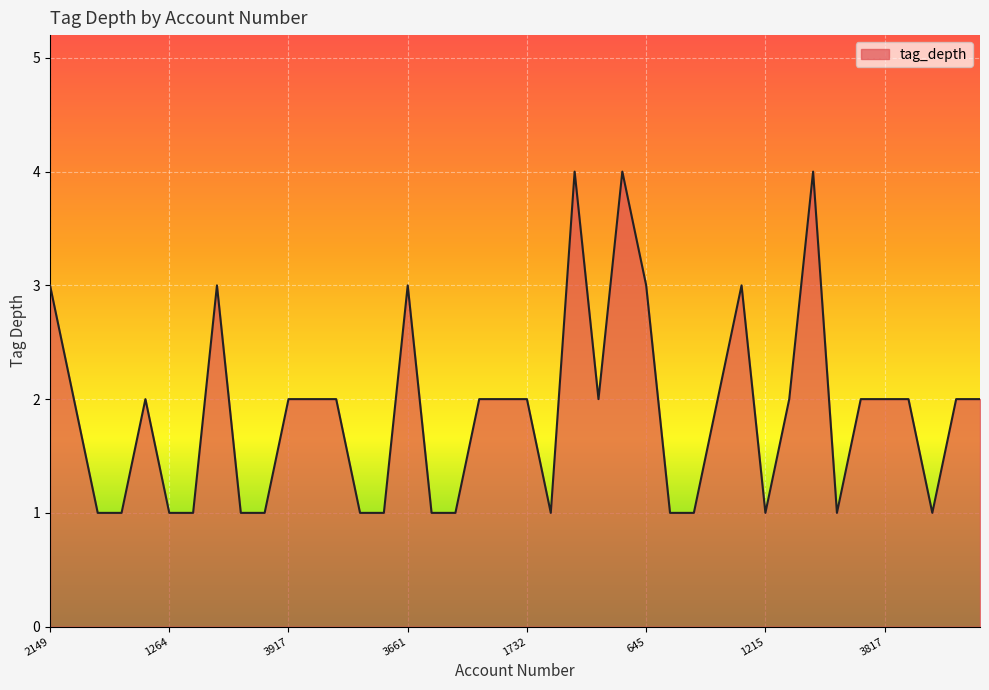

What is the maximum value shown in the chart?

4